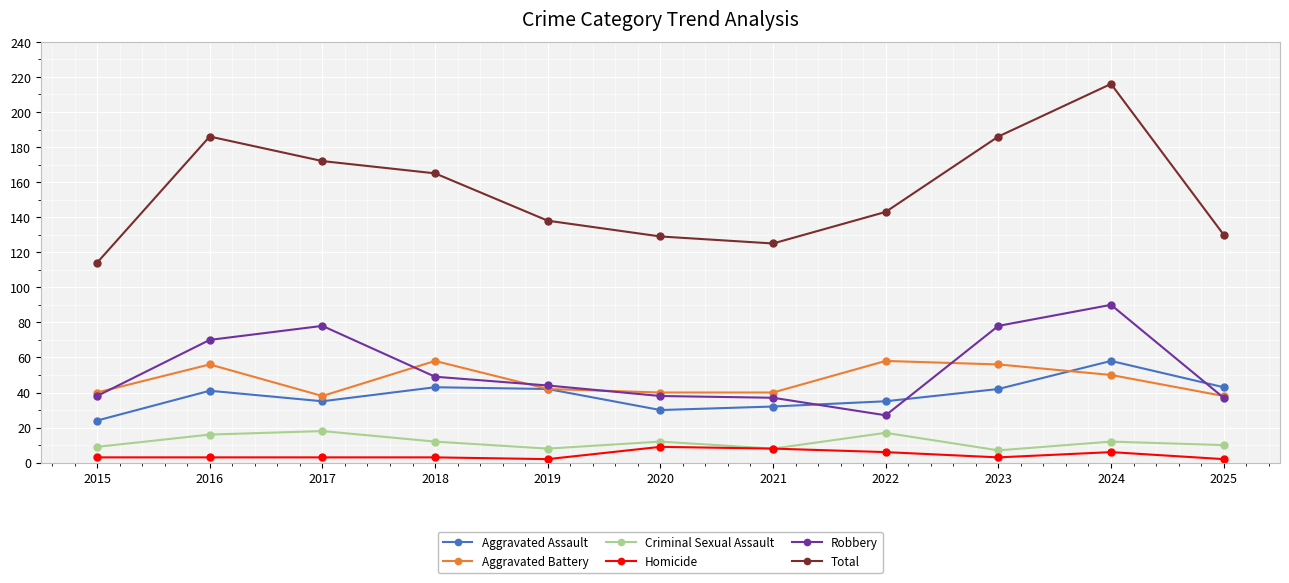

How many data points in Robbery are less than 44?

5